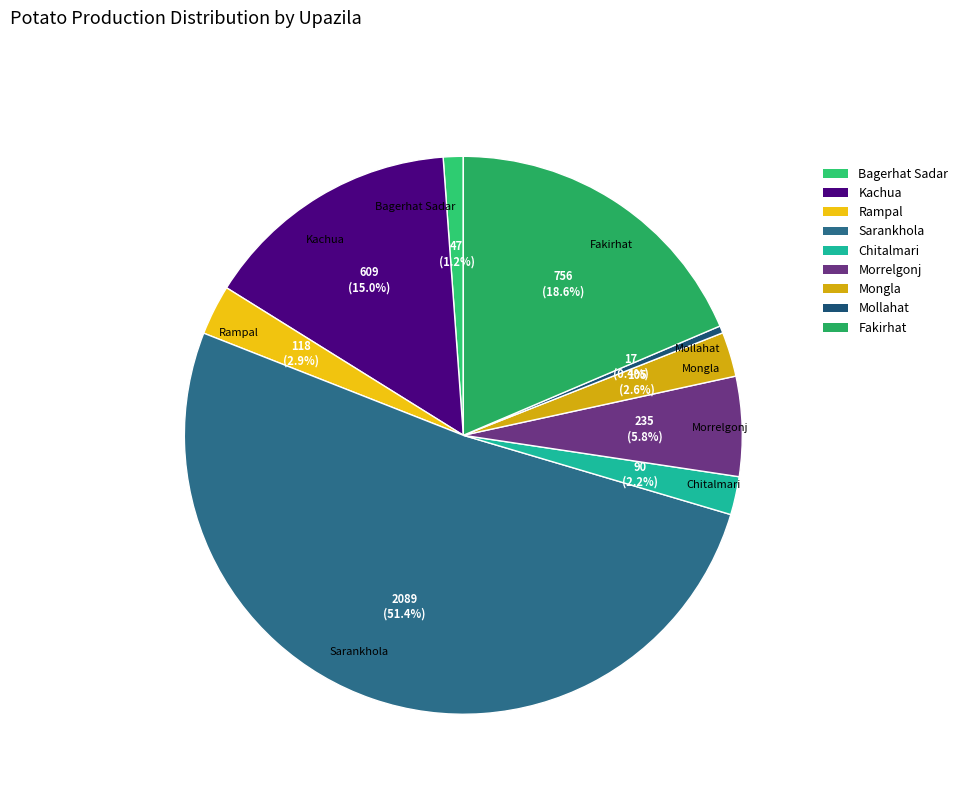

What is the ratio of the value at Fakirhat to the value at Mollahat?

44.5